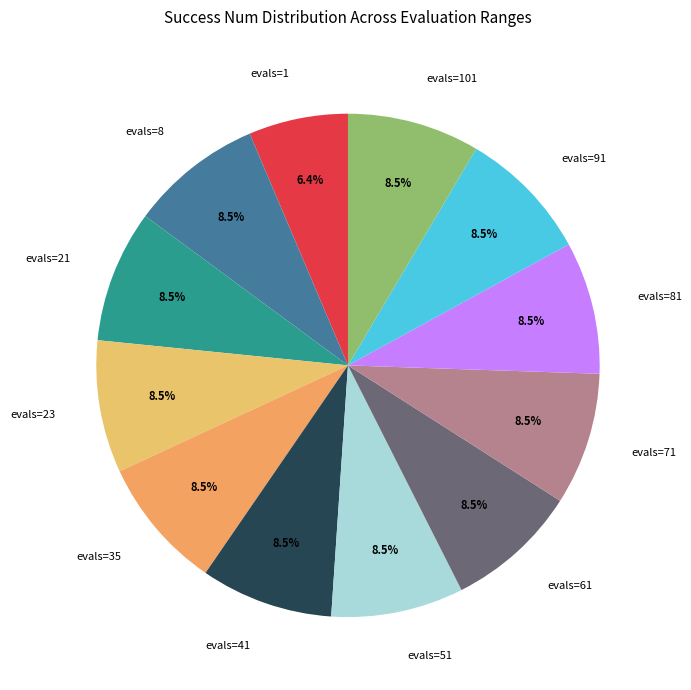

How much of the chart is everything except evals=1?

93.6%